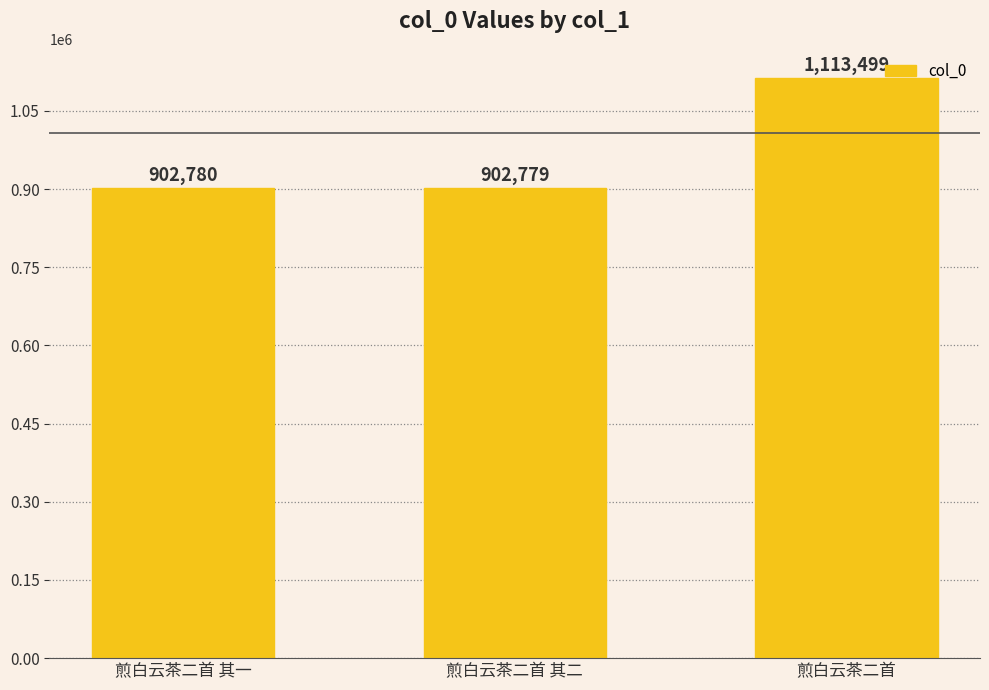

List the labels in order of value, largest first.

煎白云茶二首, 煎白云茶二首 其一, 煎白云茶二首 其二